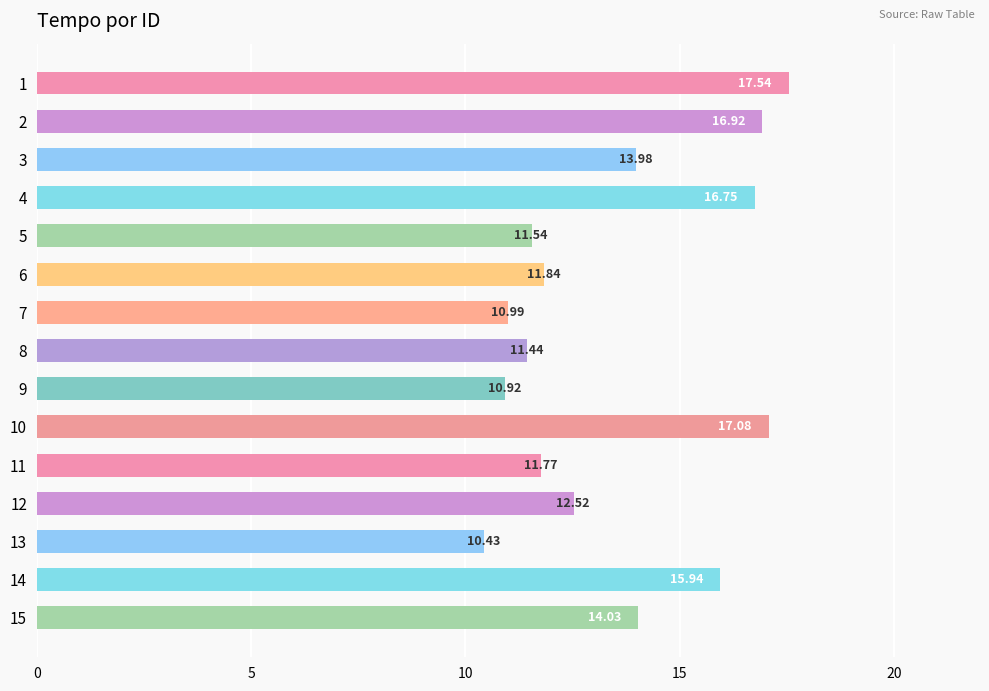

Which category has the lowest value across all series?

13